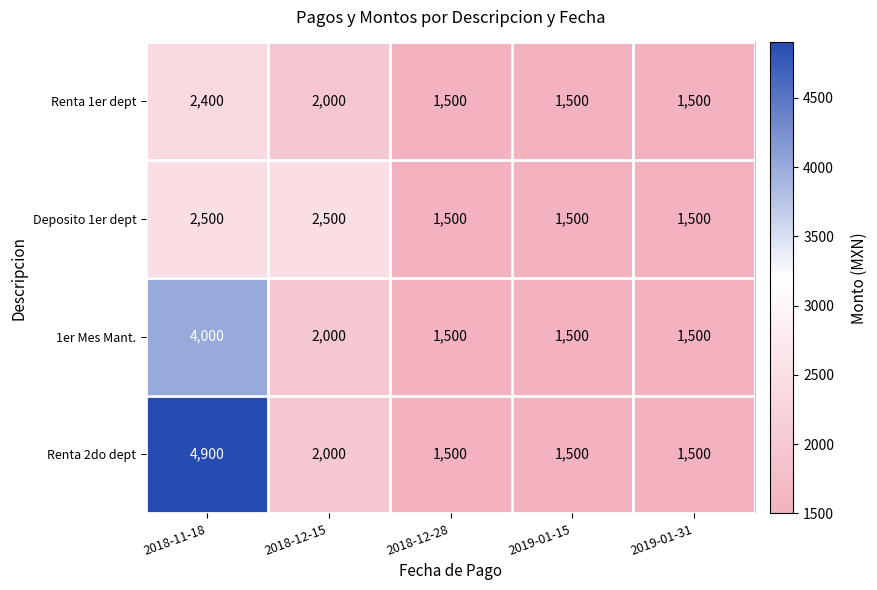

Count the number of categories in the chart.

5